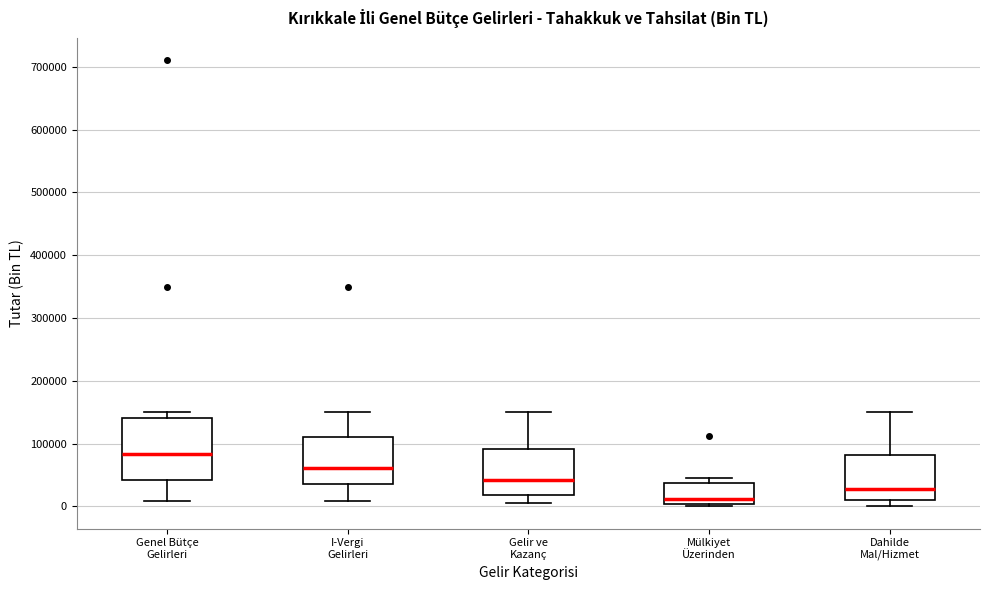

Reading left to right, read every box against the y-axis: the position of its median line, the range the box covers, and the ends of its whiskers. The values are not printed on the chart, so give them approximately, as read against the axis.

Genel Bütçe Gelirleri: median 80000, box 40000 to 140000, whiskers 10000 to 150000
I-Vergi Gelirleri: median 60000, box 40000 to 110000, whiskers 10000 to 150000
Gelir ve Kazanç: median 40000, box 20000 to 90000, whiskers 10000 to 150000
Mülkiyet Üzerinden: median 10000, box 0 to 40000, whiskers 0 (just below the box's lower edge) to 40000 (just above the box's upper edge)
Dahilde Mal/Hizmet: median 30000, box 10000 to 80000, whiskers 0 to 150000